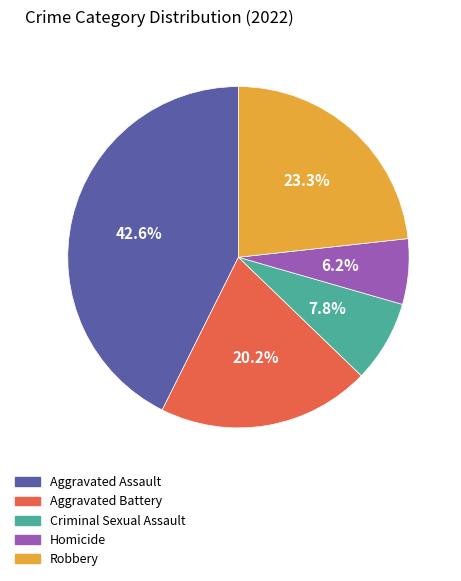

Is it true that Robbery is 23% of the pie?

True